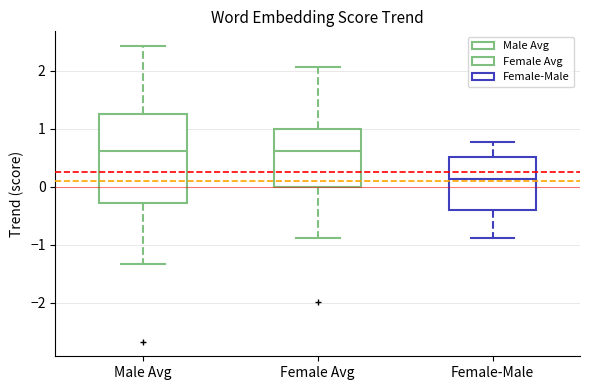

Reading left to right, transcribe this box plot: for each box, give where its median line is, the range the box spans, and where its two whiskers end, as read against the y-axis. The values are not printed on the chart, so give them approximately, as read against the axis.

Male Avg: median 0.6, box -0.3 to 1.3, whiskers -1.3 to 2.4
Female Avg: median 0.6, box 0.0 to 1.0, whiskers -0.9 to 2.1
Female-Male: median 0.1, box -0.4 to 0.5, whiskers -0.9 to 0.8